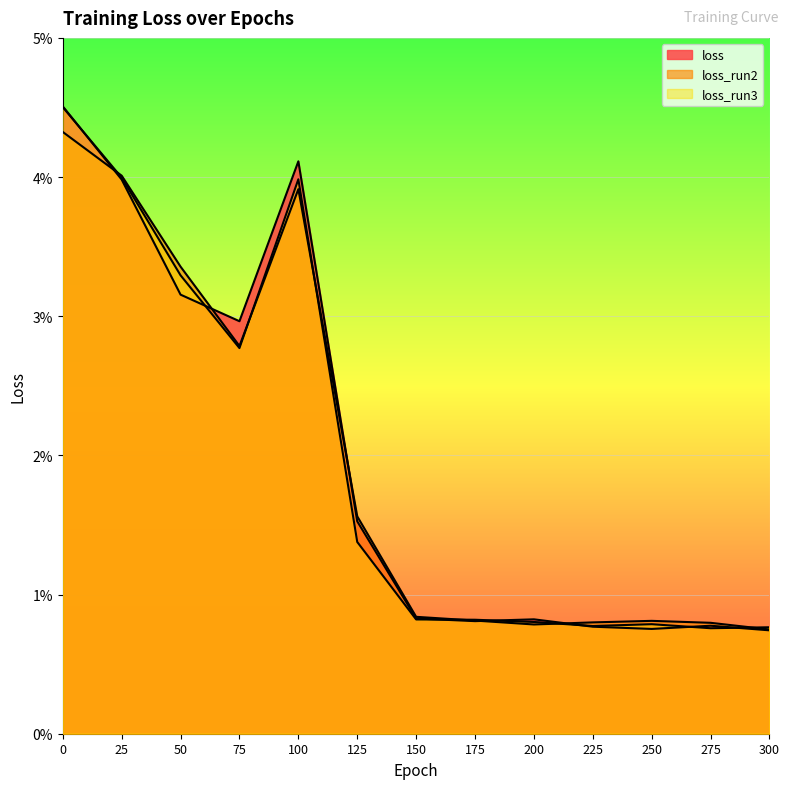

At which category does loss reach its first local valley?

75